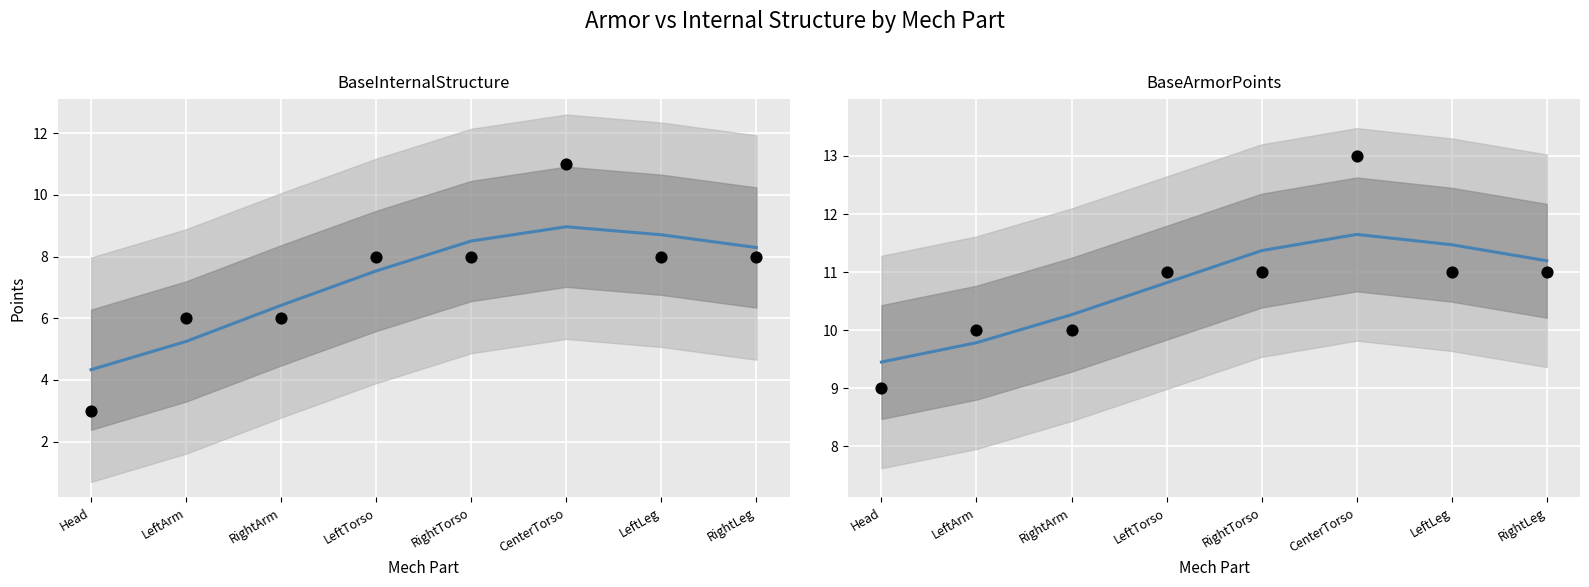

At how many categories does at least one series exceed 4?

8